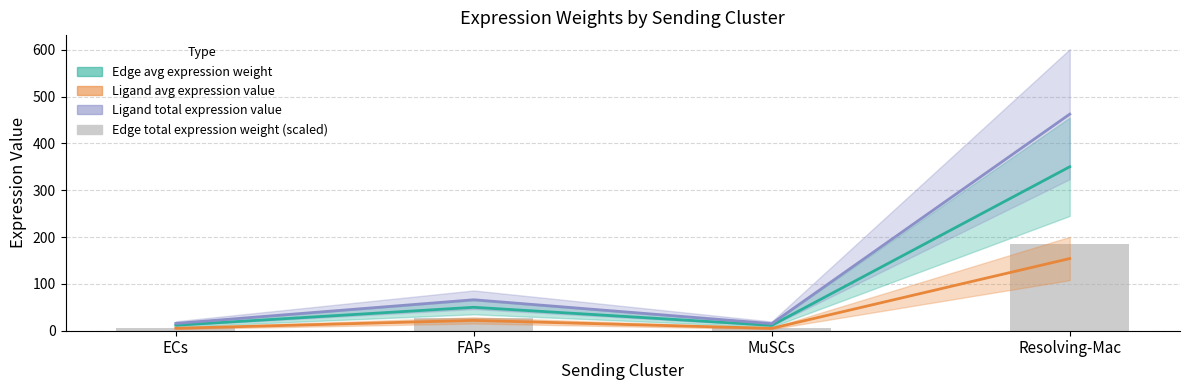

List the labels in order of value, largest first.

Resolving-Mac, FAPs, ECs, MuSCs